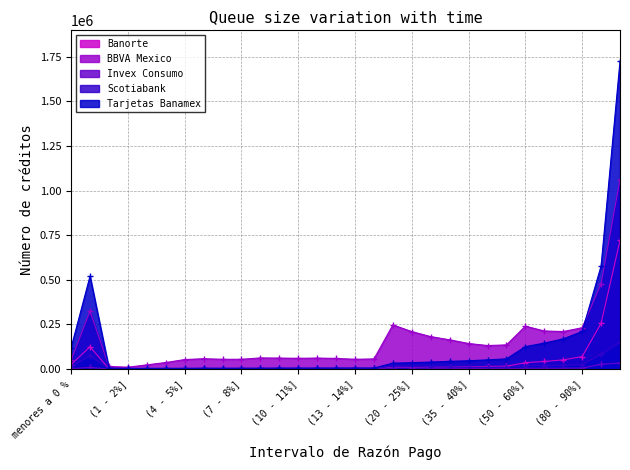

What is the value of the BBVA Mexico point at the 1st from the left?

49769